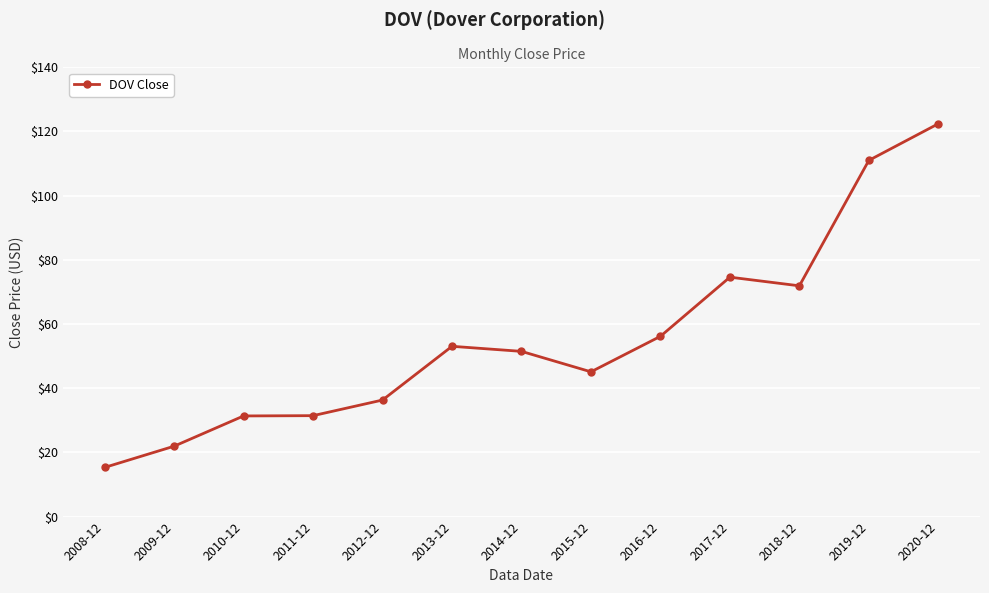

What value does the data have at 2014-12?

51.5